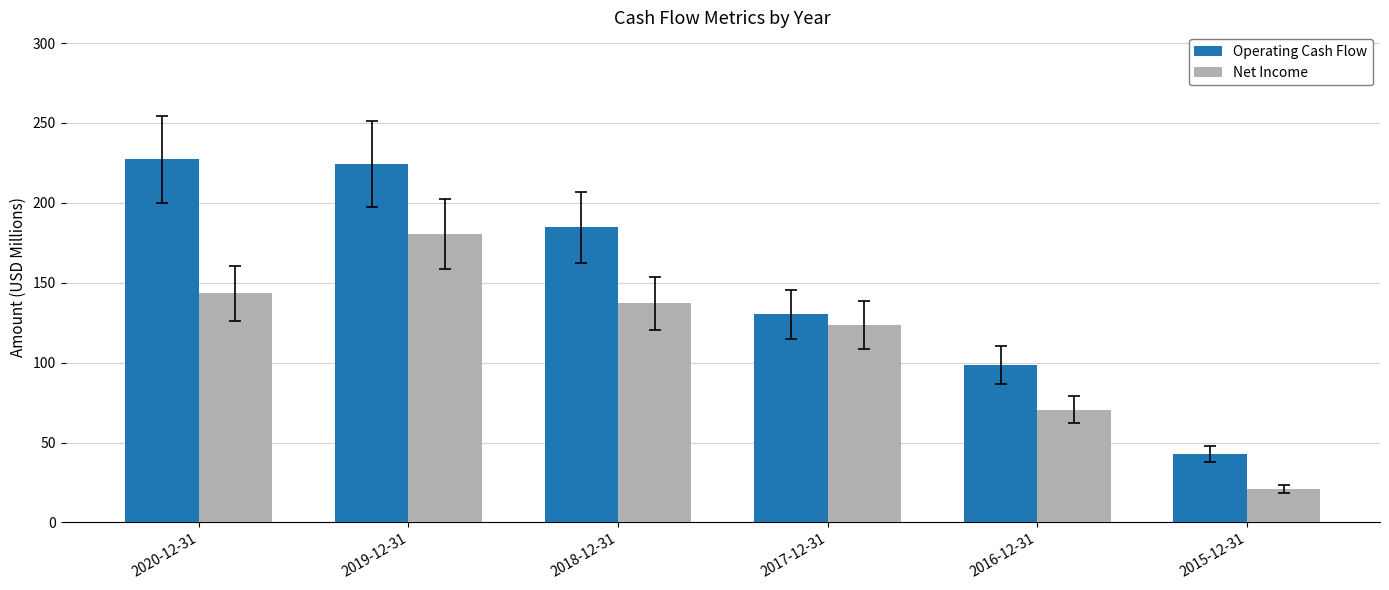

What is the label of the 5th bar from the left?

2016-12-31